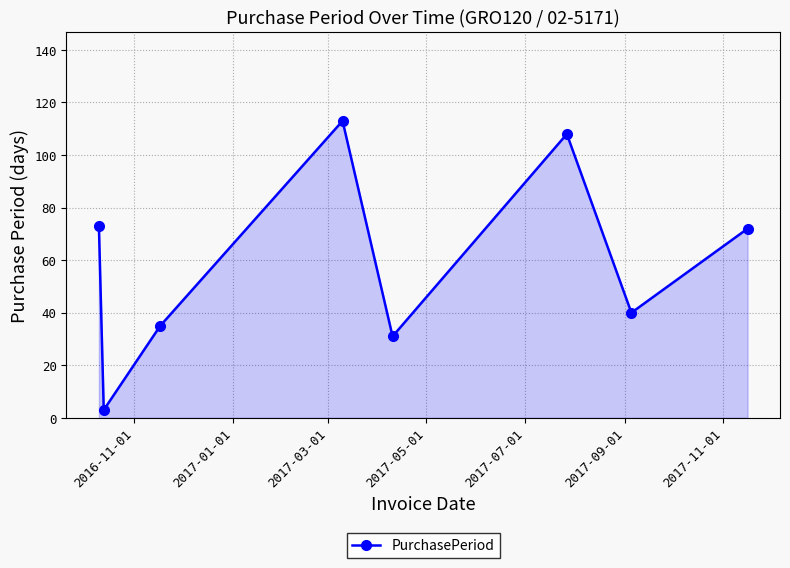

What is the smallest value displayed?

3